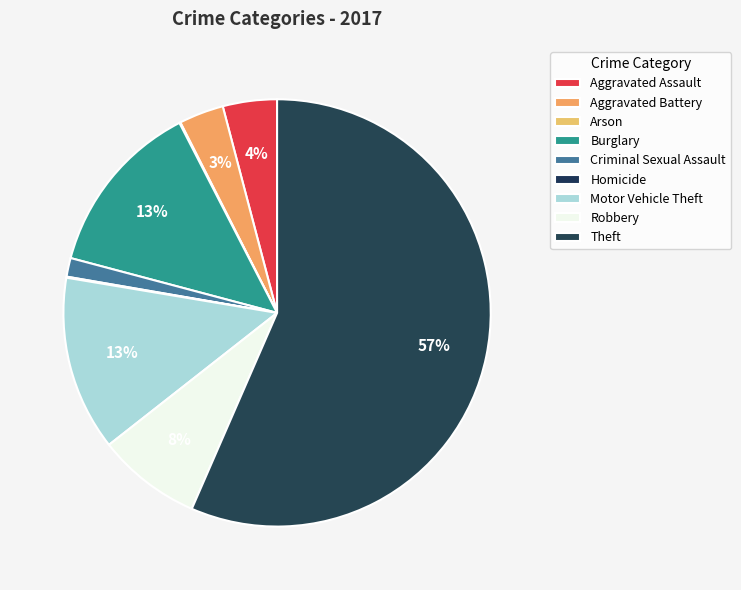

Which slice is the smallest?

Arson